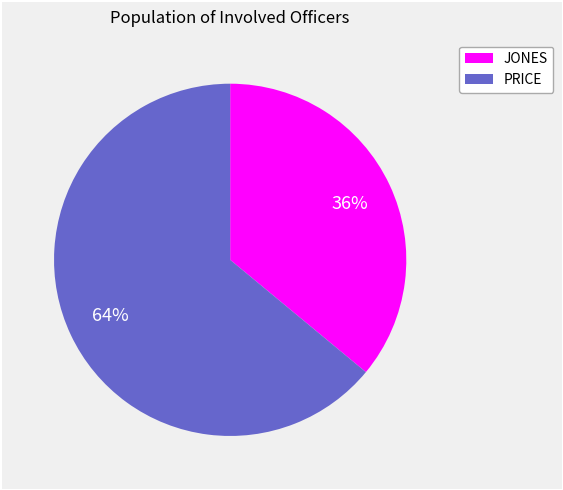

Approximately how many times larger is the value at JONES compared to PRICE?

0.6